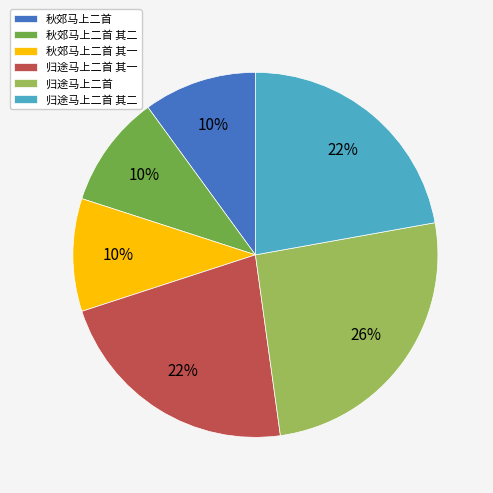

Count the number of slices in the pie.

6